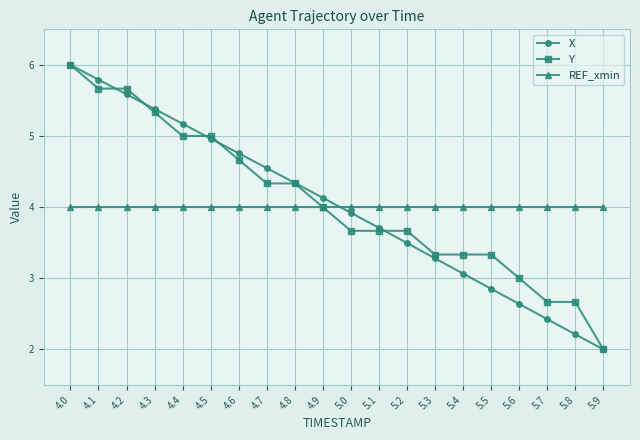

True or false: X and REF_xmin intersect in this chart.

True